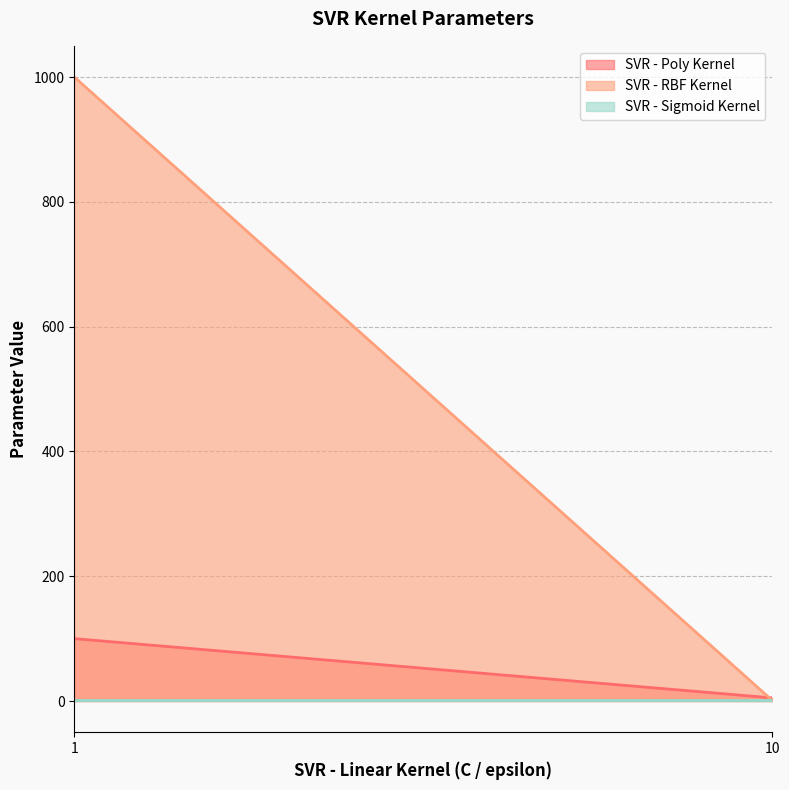

Rank the series at 10 from lowest to highest value.

SVR - RBF Kernel, SVR - Sigmoid Kernel, SVR - Poly Kernel